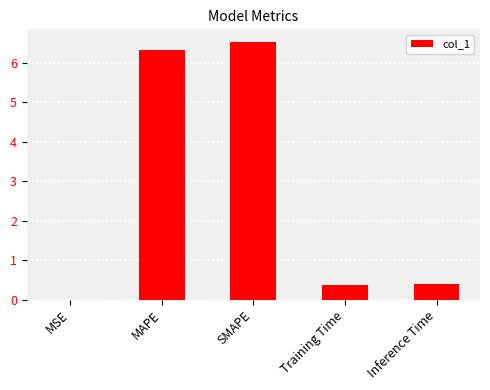

True or false: the data shows 6.3 at MAPE.

True